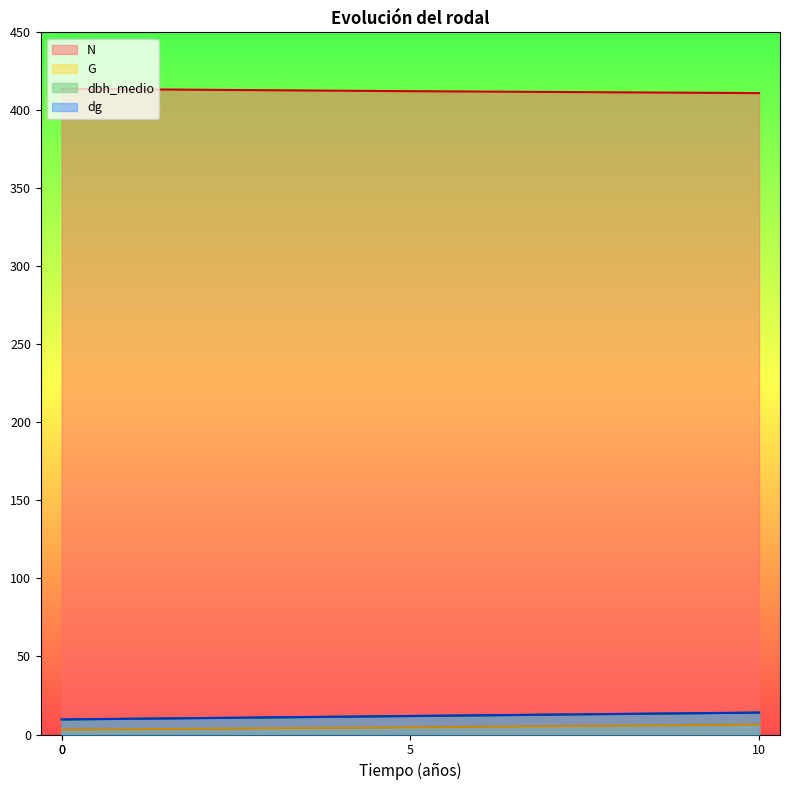

Does the chart display data point markers on the line(s)?

No